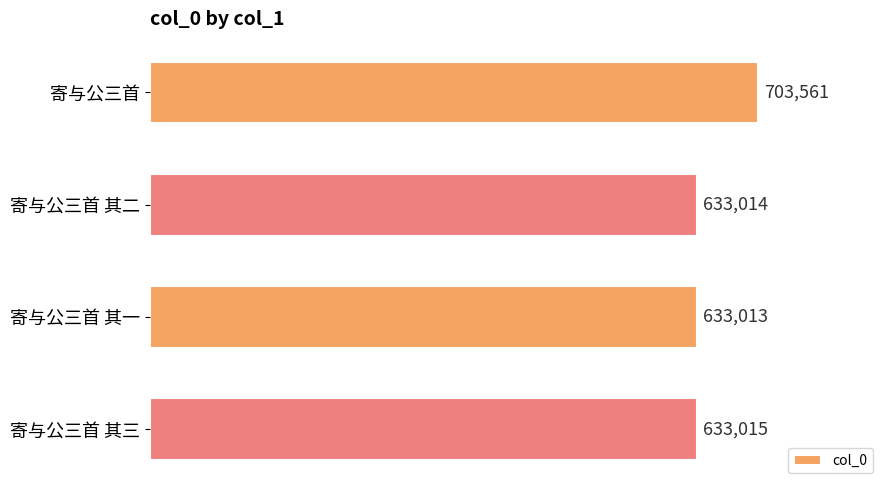

How many bars are there in total?

4